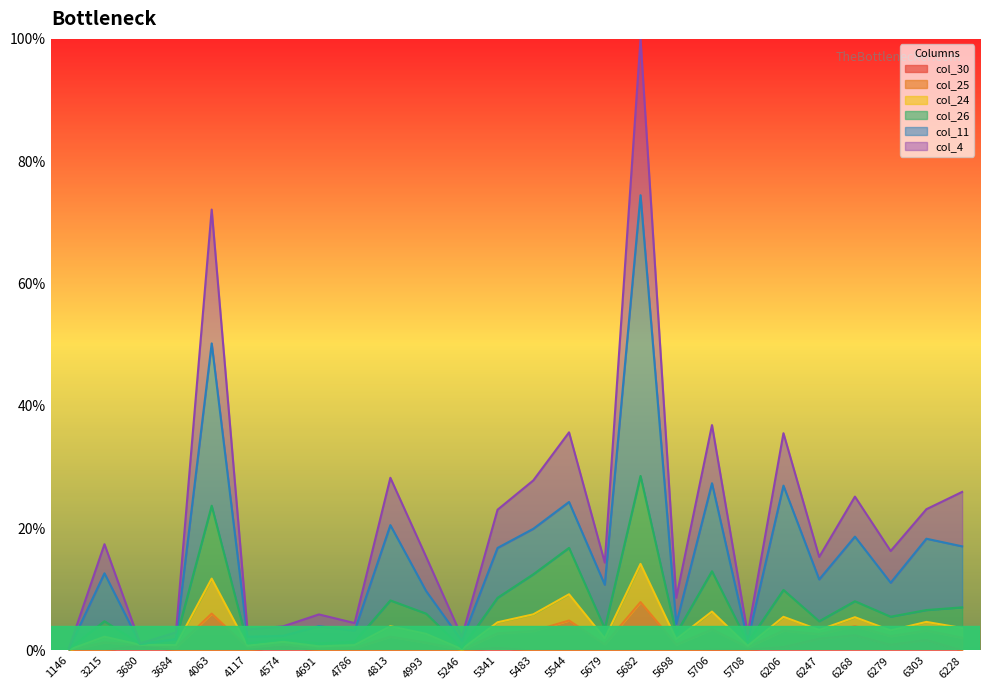

What is the difference between the col_11 values at 3680 and 6228?

16.0